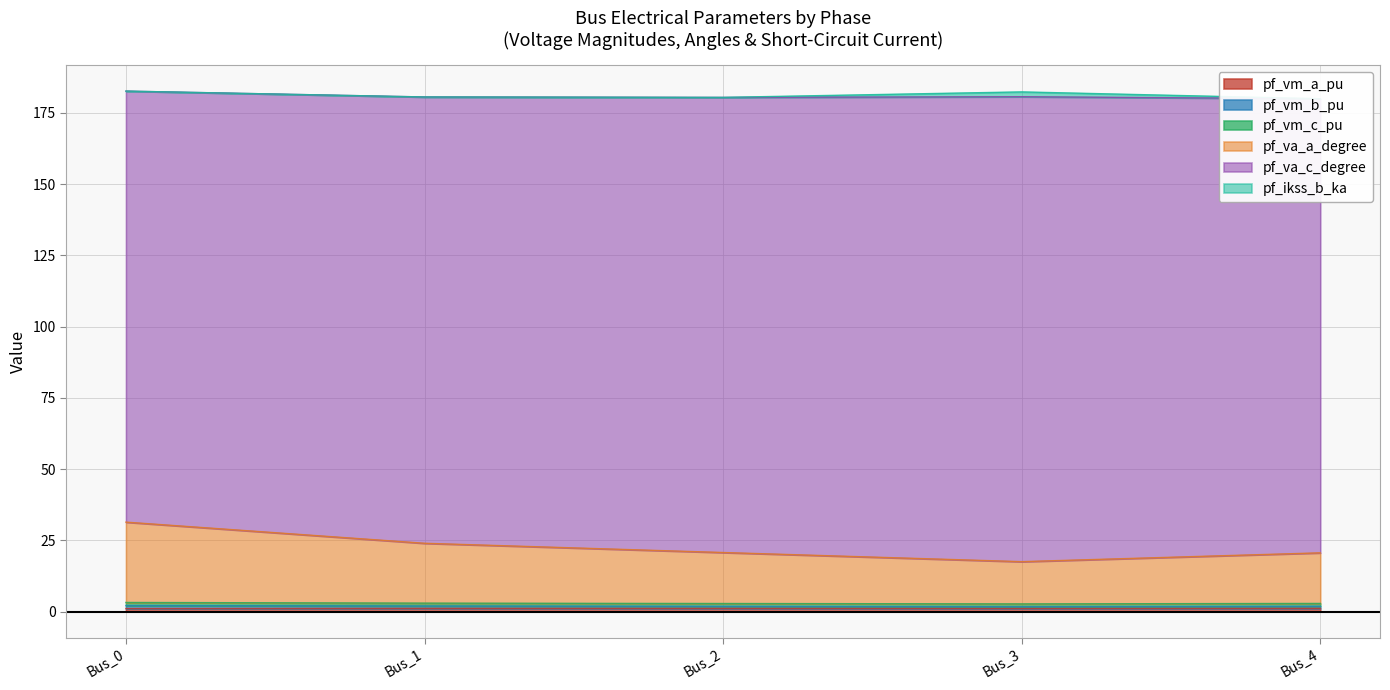

Rank the categories by pf_vm_a_pu value from highest to lowest.

Bus_1, Bus_4, Bus_2, Bus_3, Bus_0